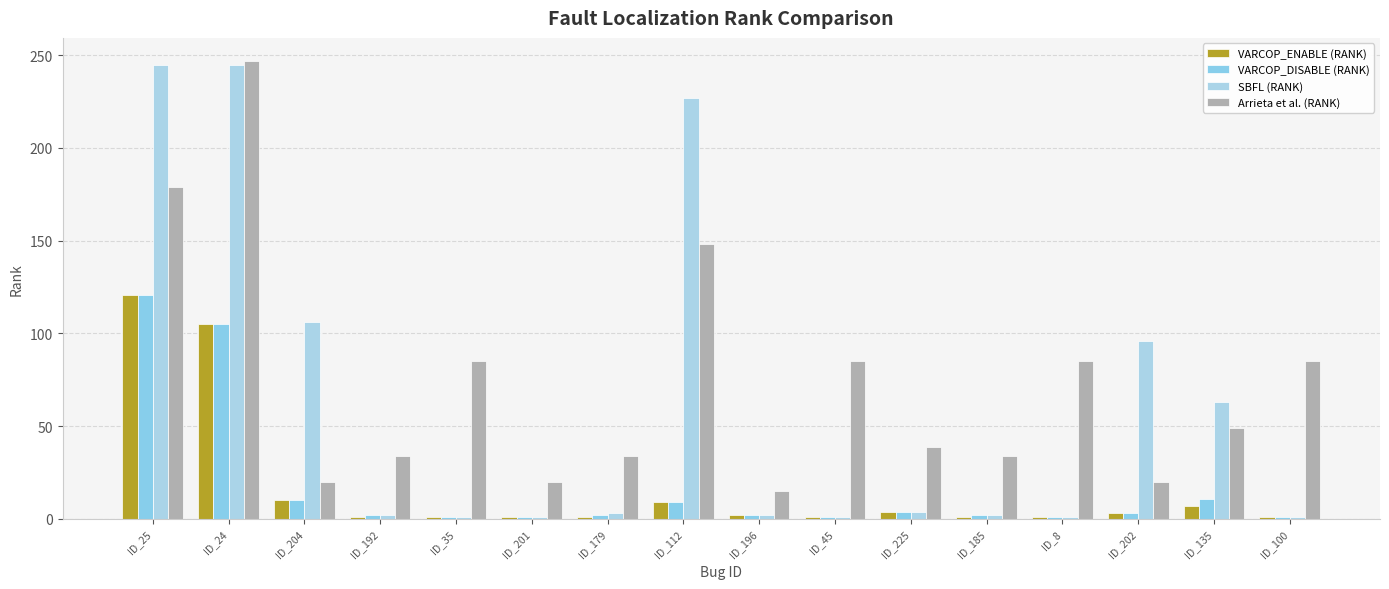

How many groups of bars are there?

16